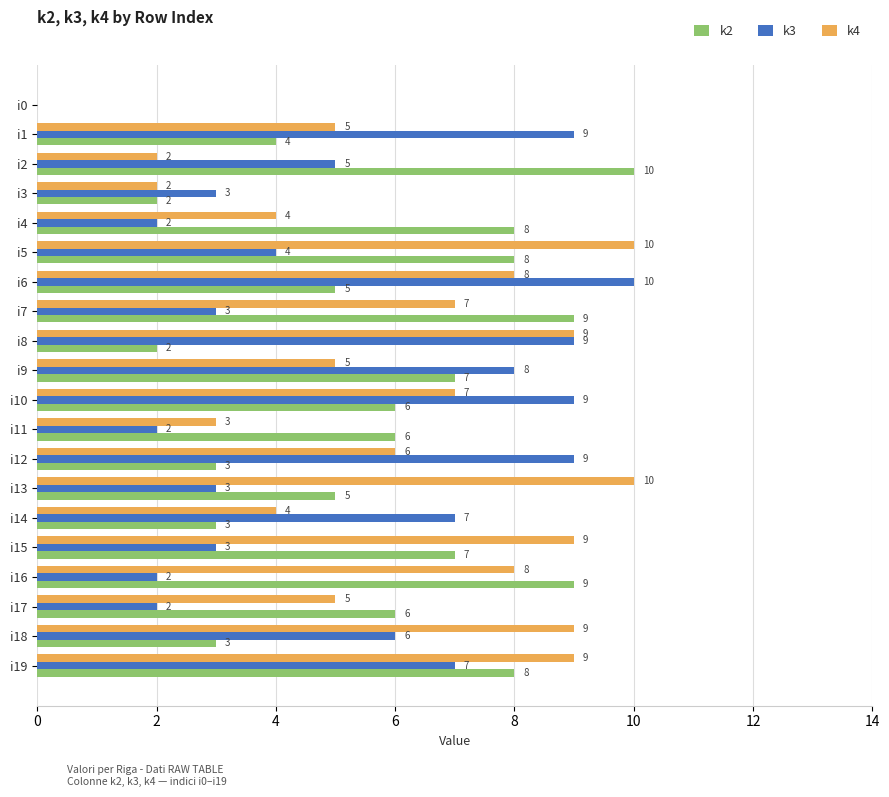

What is the sum of the k3 values at i15 and i6?

13